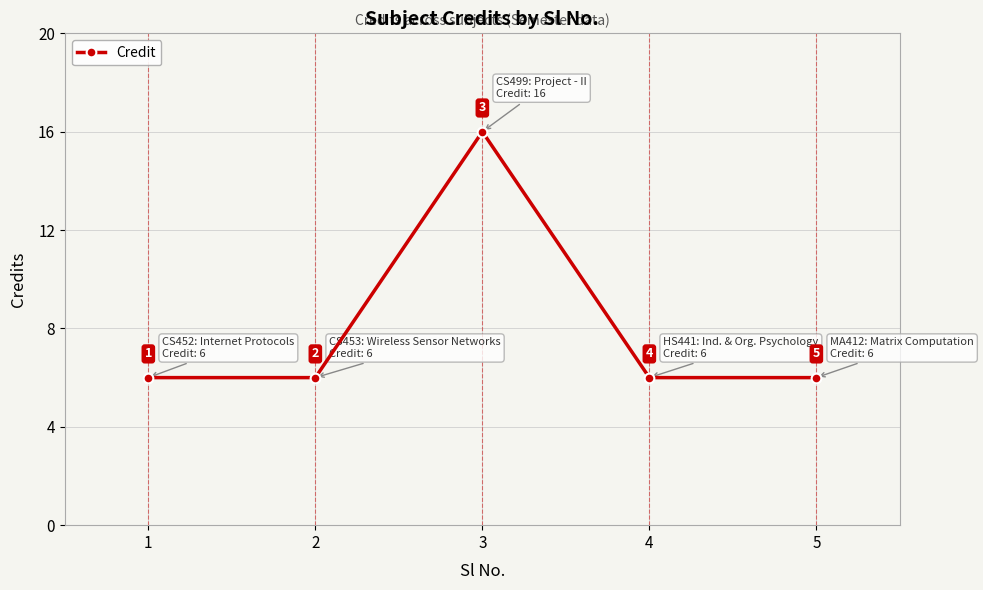

What is the change in value from 2 to 3?

+10